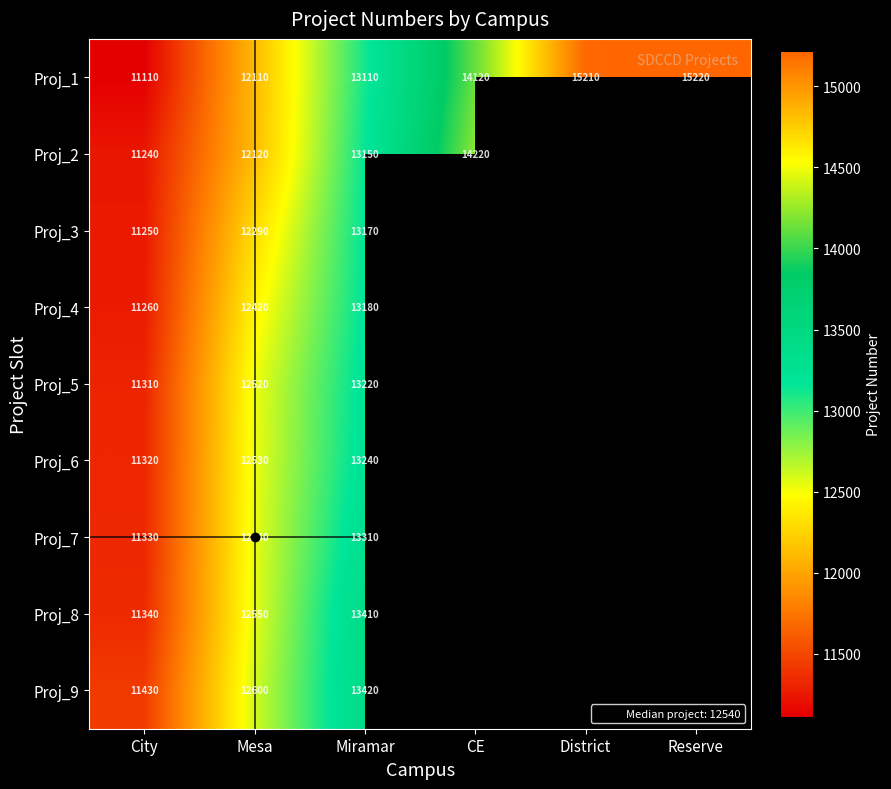

Between City and Miramar, which is larger?

Miramar